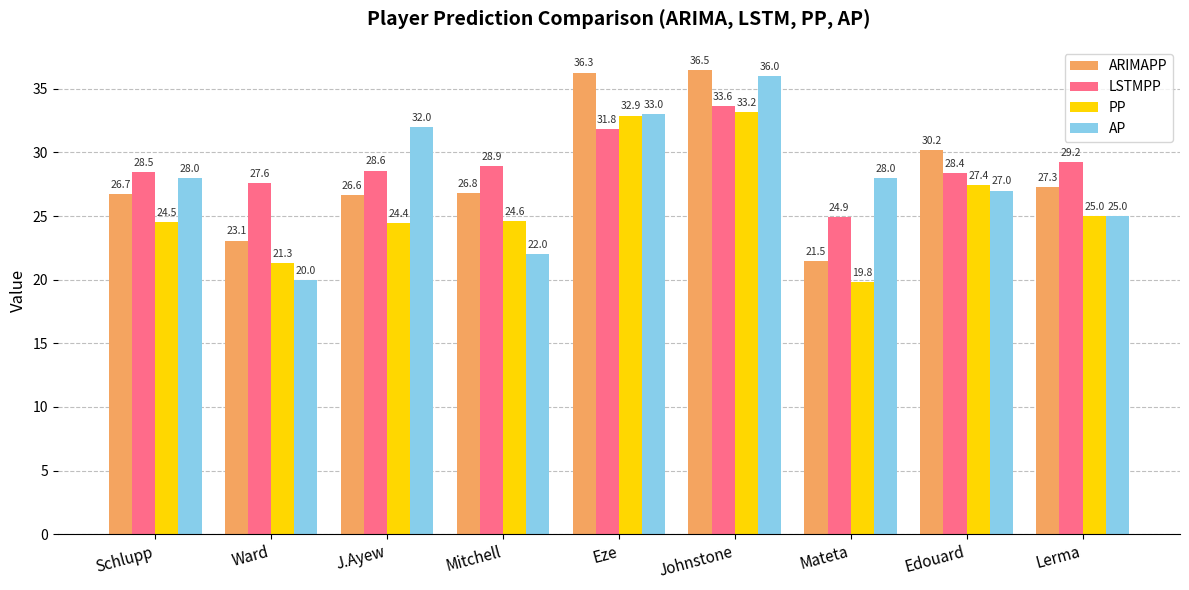

Are the bars grouped side by side (vs. stacked)?

Yes